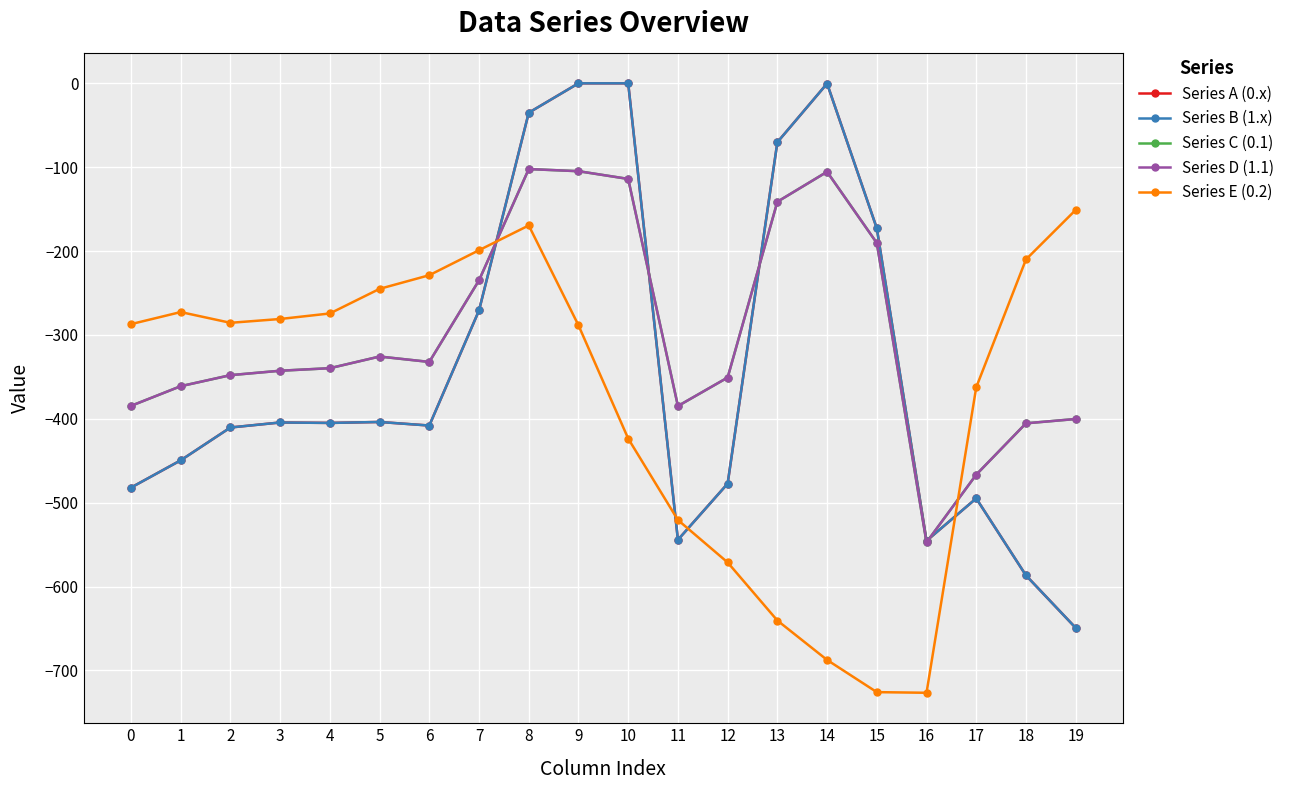

Does the chart have visible grid lines?

Yes